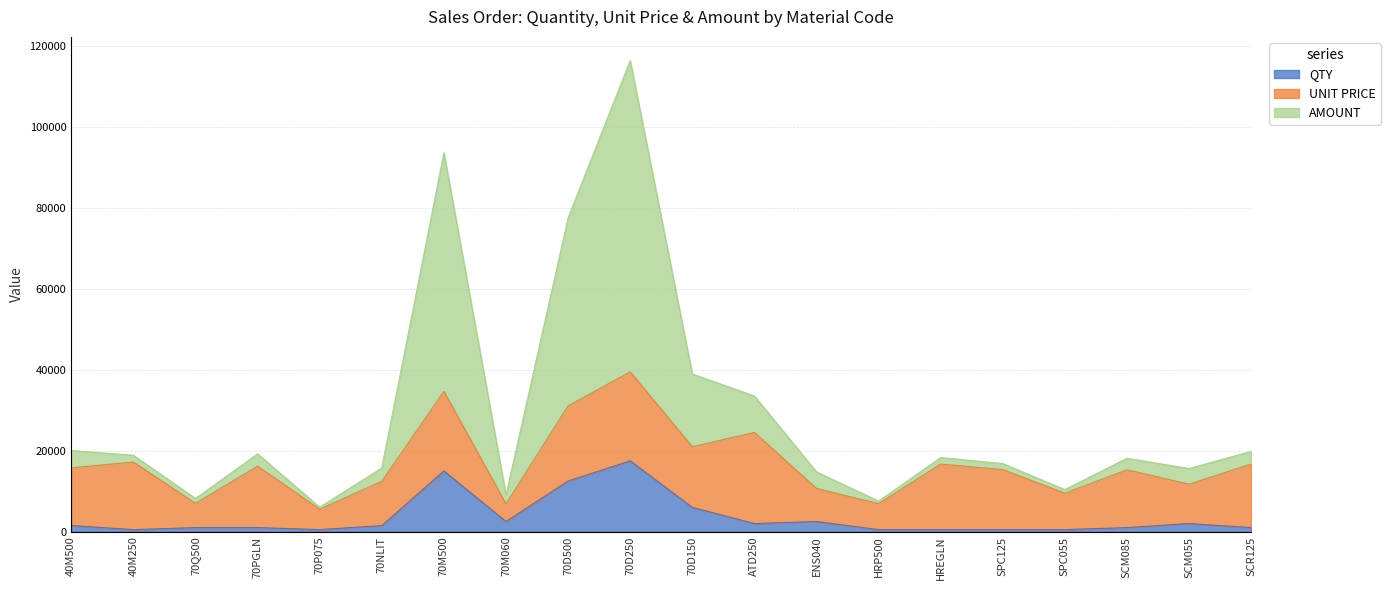

What is the difference between the maximum and minimum values in the QTY series?

17000.0